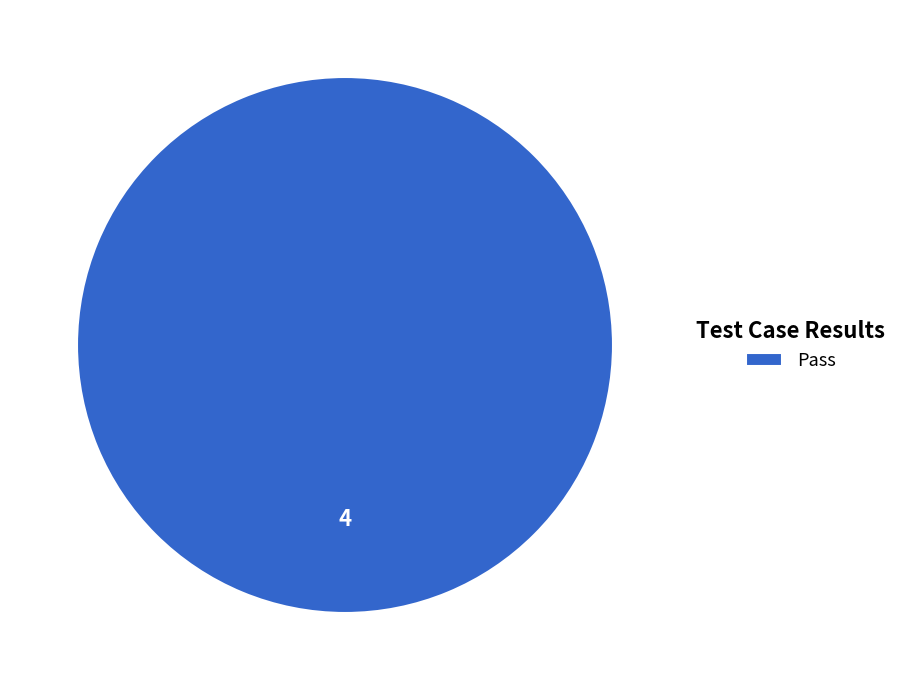

The Pass slice represents 100% of the pie. True or false?

True